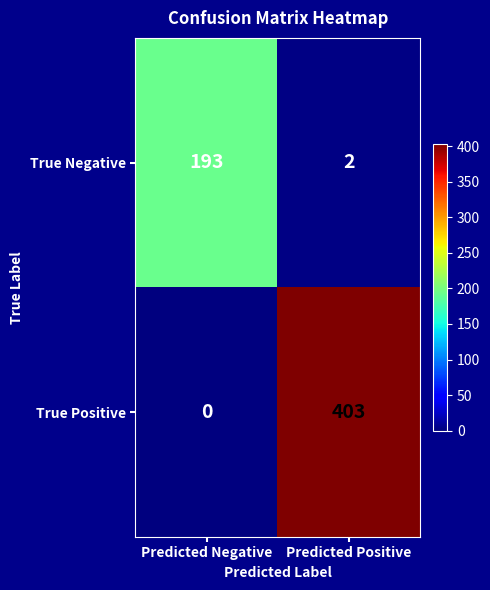

What is the sum of all True Positive values?

403